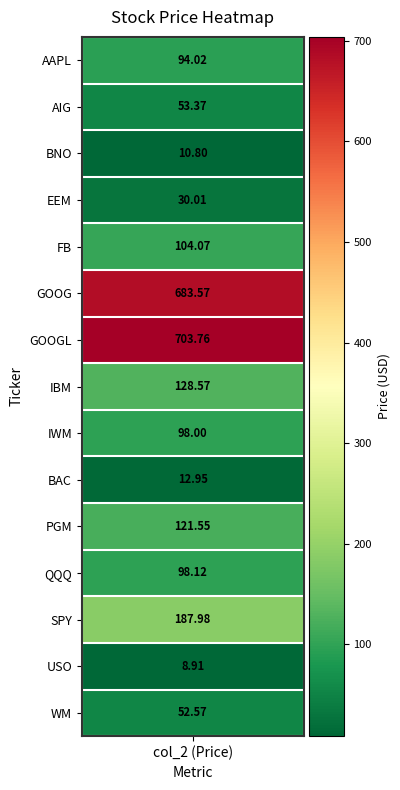

What is the change in value from BNO to QQQ?

+87.3